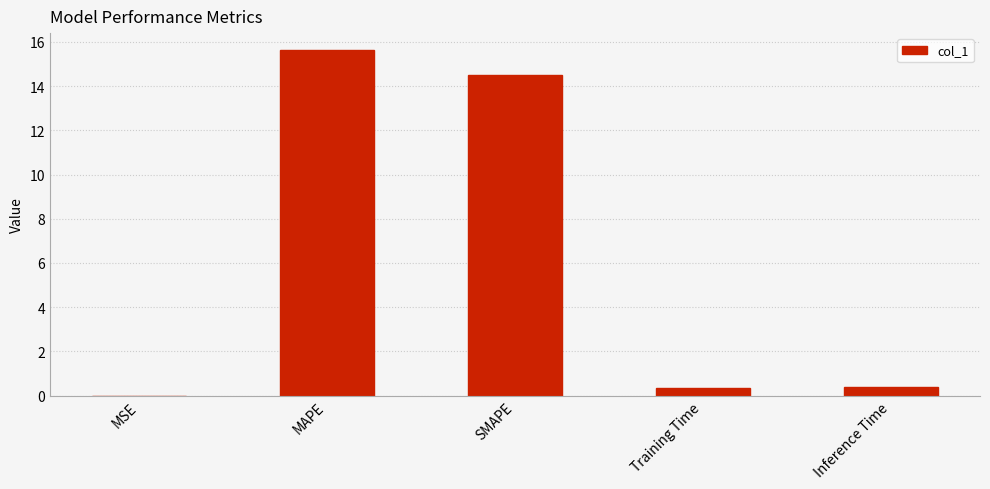

What is the average value?

6.2